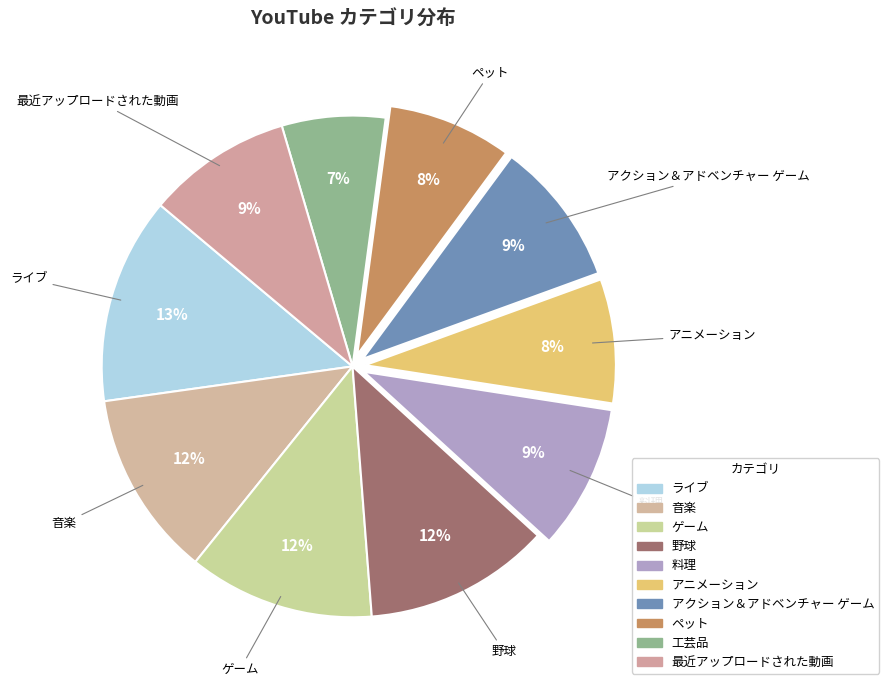

Combined, do ライブ and 野球 account for over 50%?

No